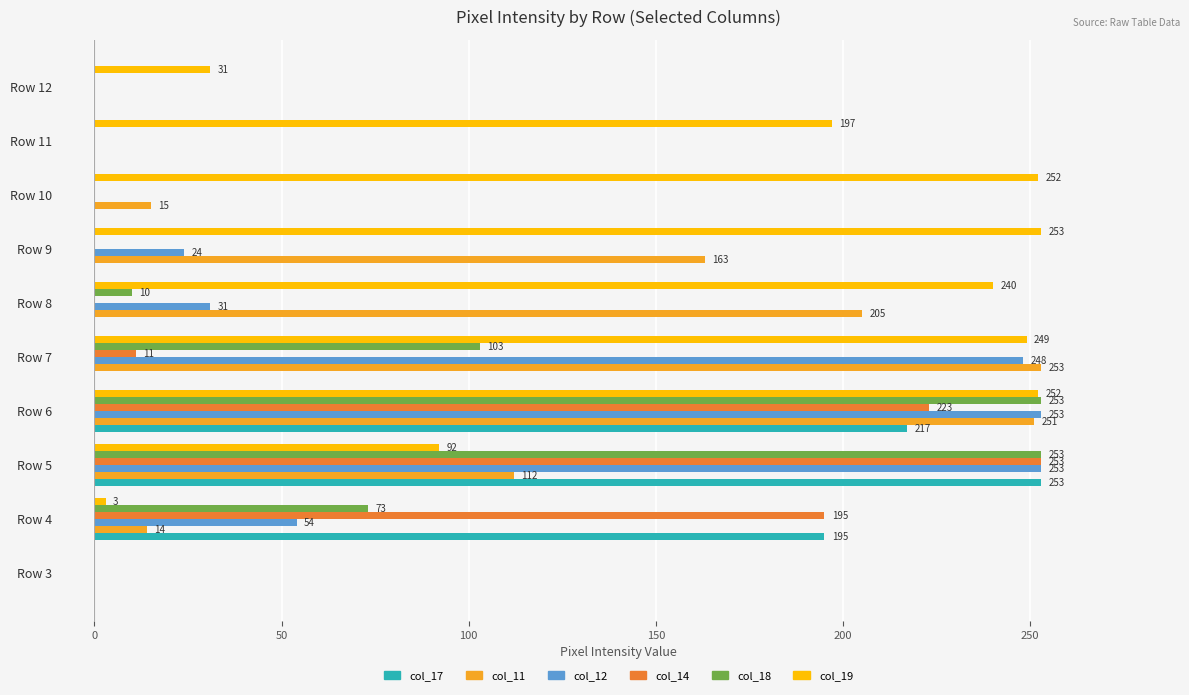

What are all the series names shown in the legend?

col_17, col_11, col_12, col_14, col_18, col_19